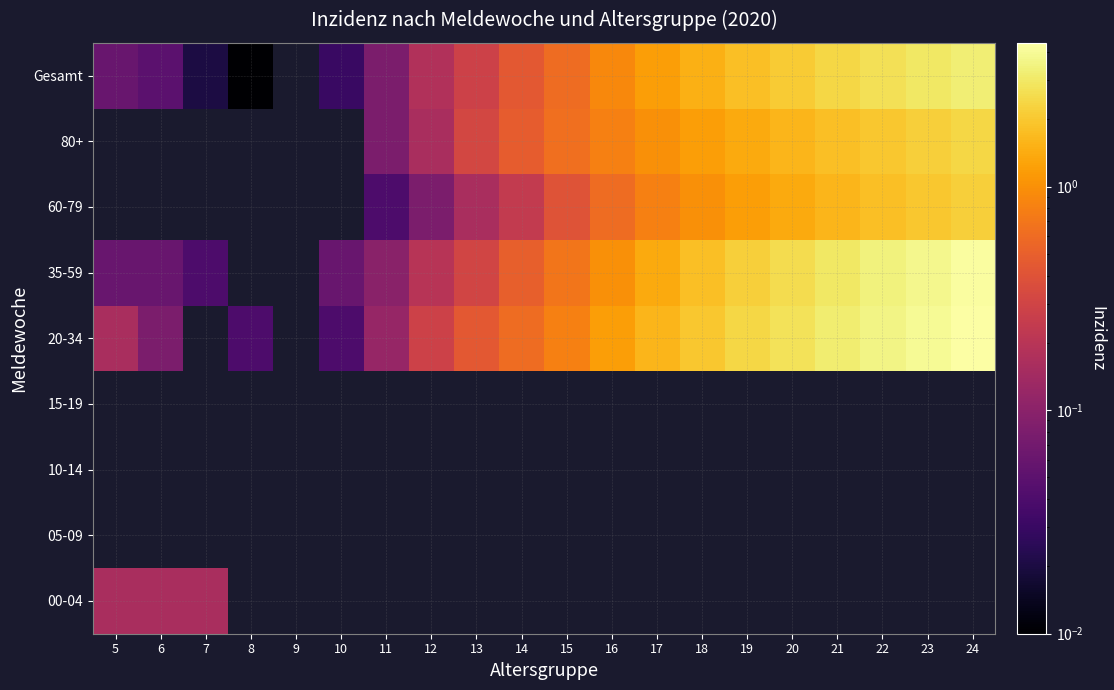

At which category does the chart reach its minimum across all series?

8